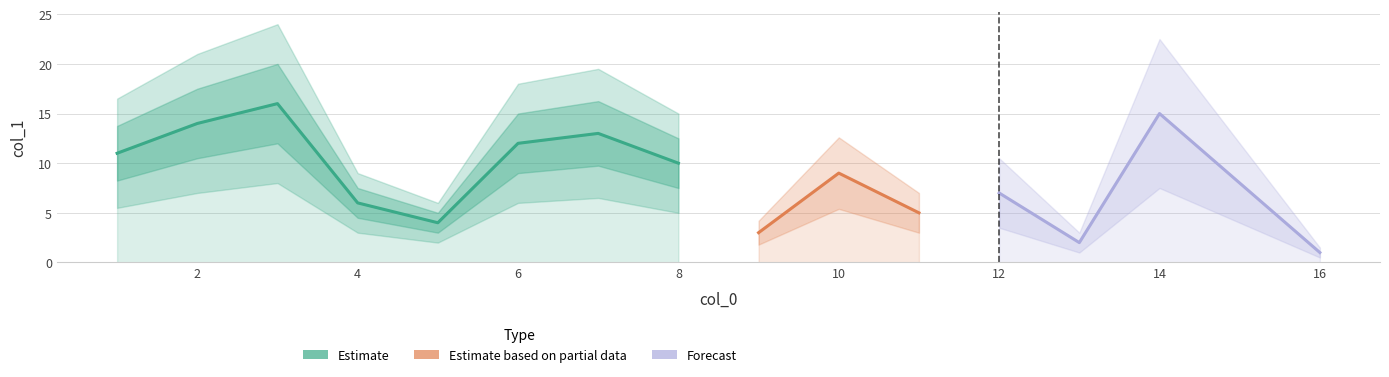

Which has a higher value, 15 or 16?

15